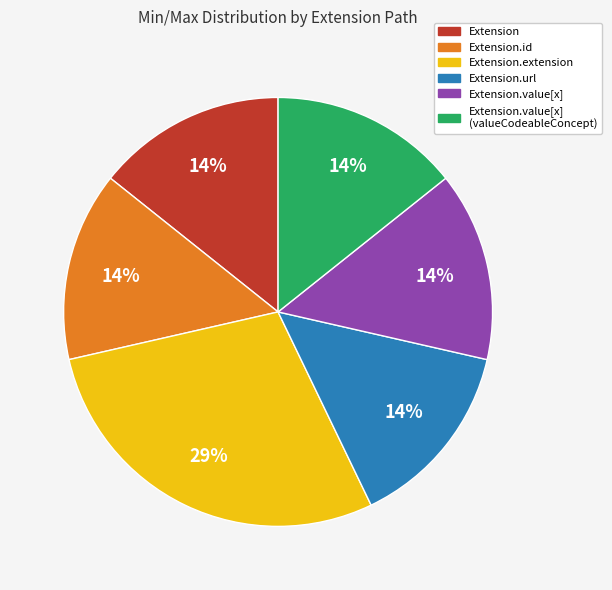

Combined, do Extension.value[x] (valueCodeableConcept) and Extension.extension account for over 50%?

No